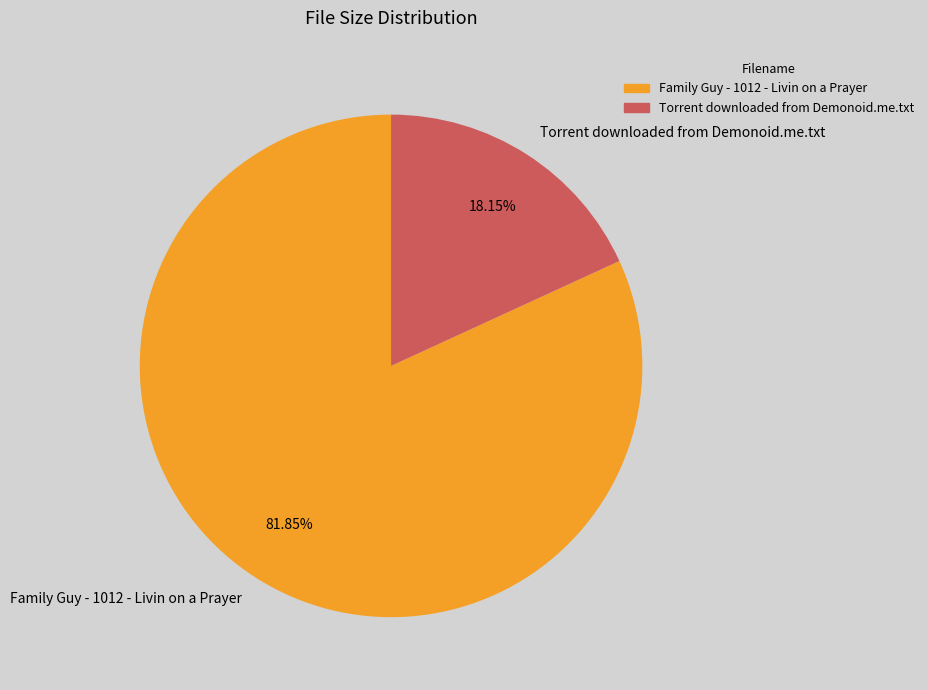

How many slices are in this pie chart?

2